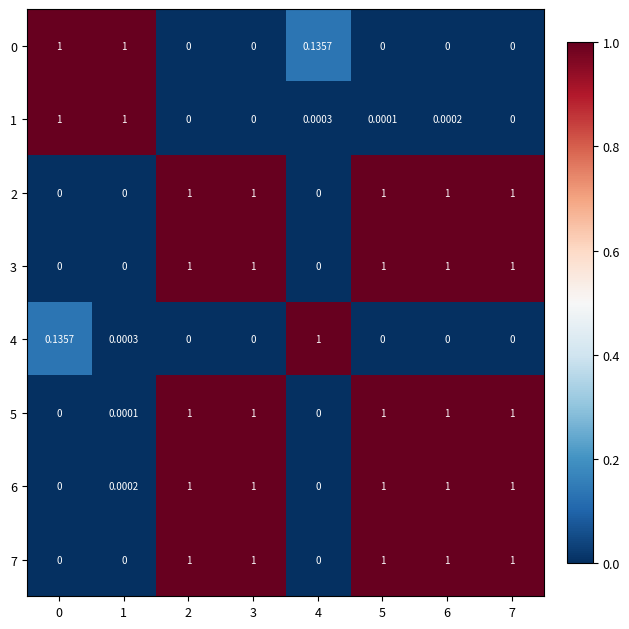

Is the value of 6 at 4 greater than the value of 3 at 2?

No